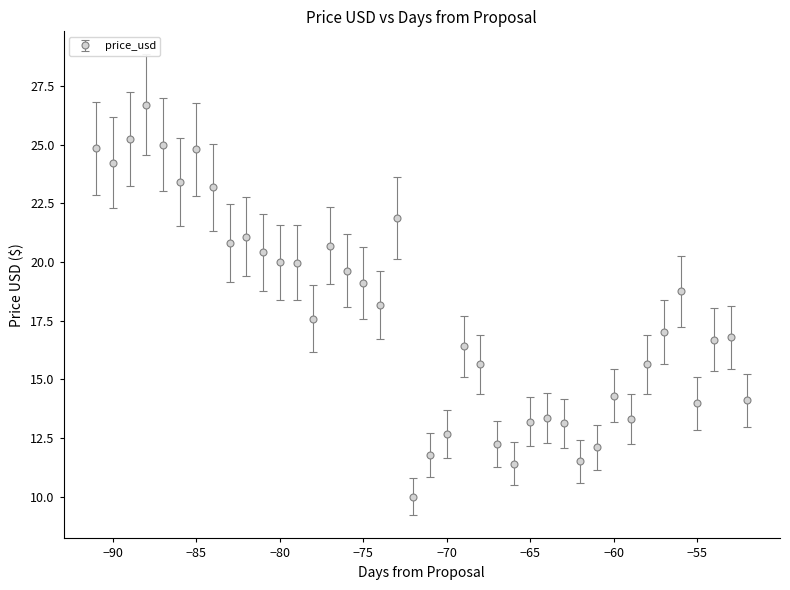

What is the value of the 40th point from the left?

14.1